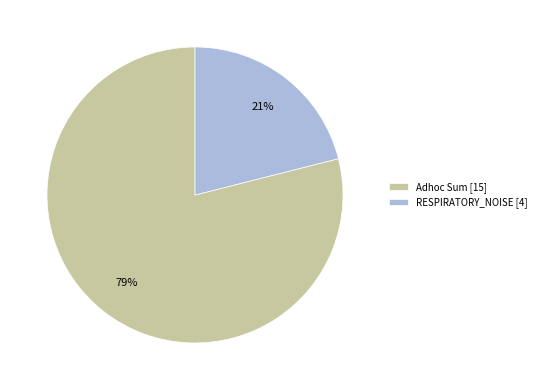

How many slices are in this pie chart?

2